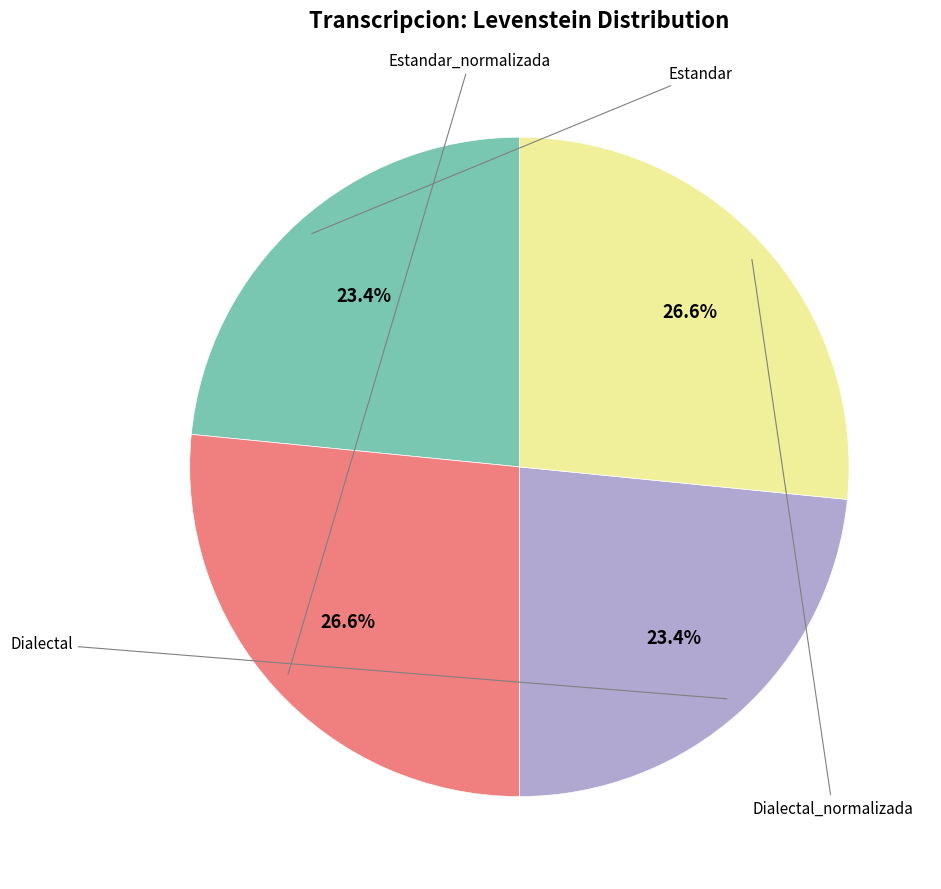

Is there any slice that represents more than half of the pie?

No